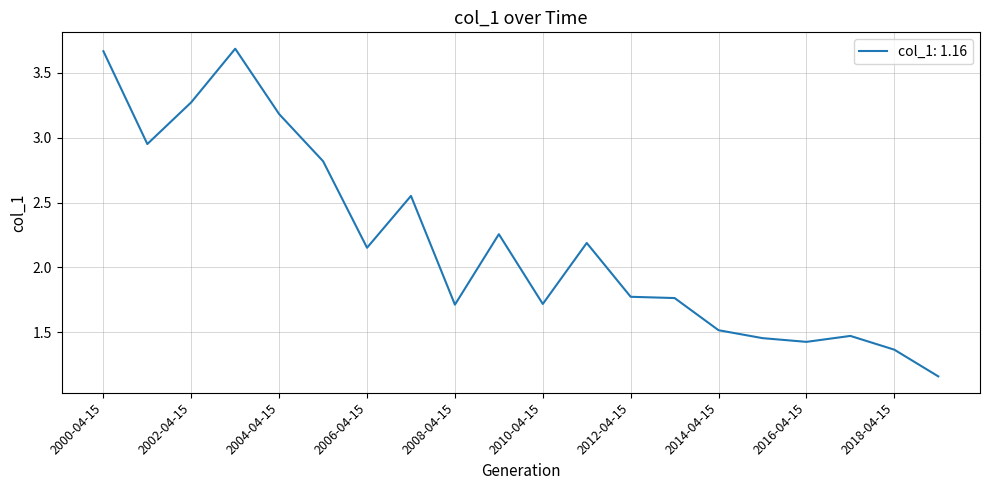

What is the difference between the maximum and minimum values?

2.5